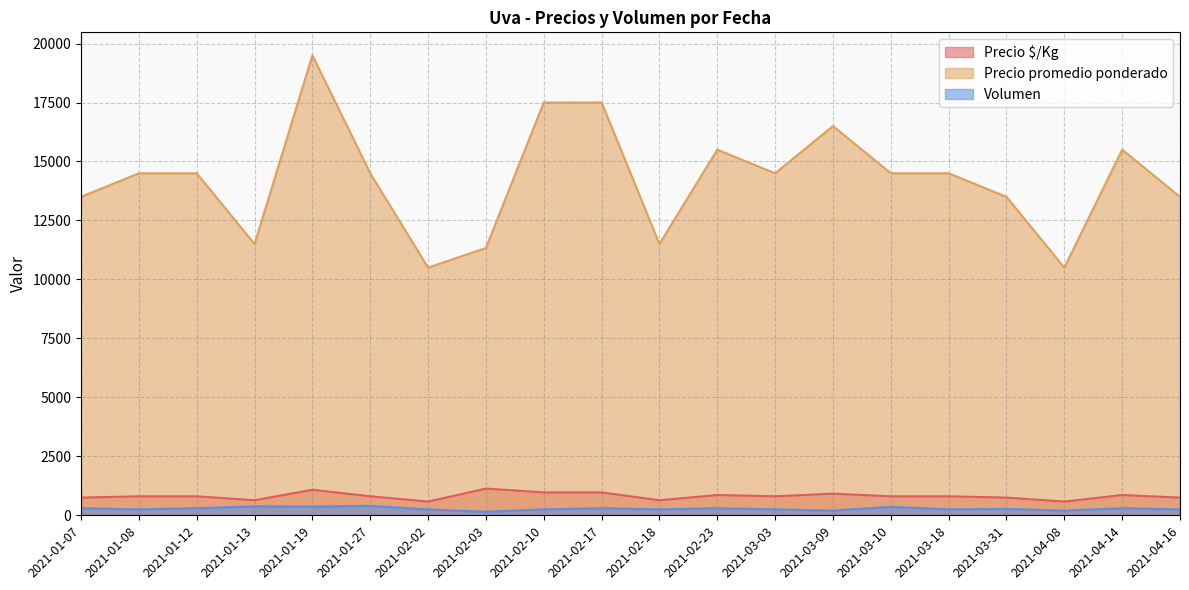

What position from the right is 2021-02-10?

12